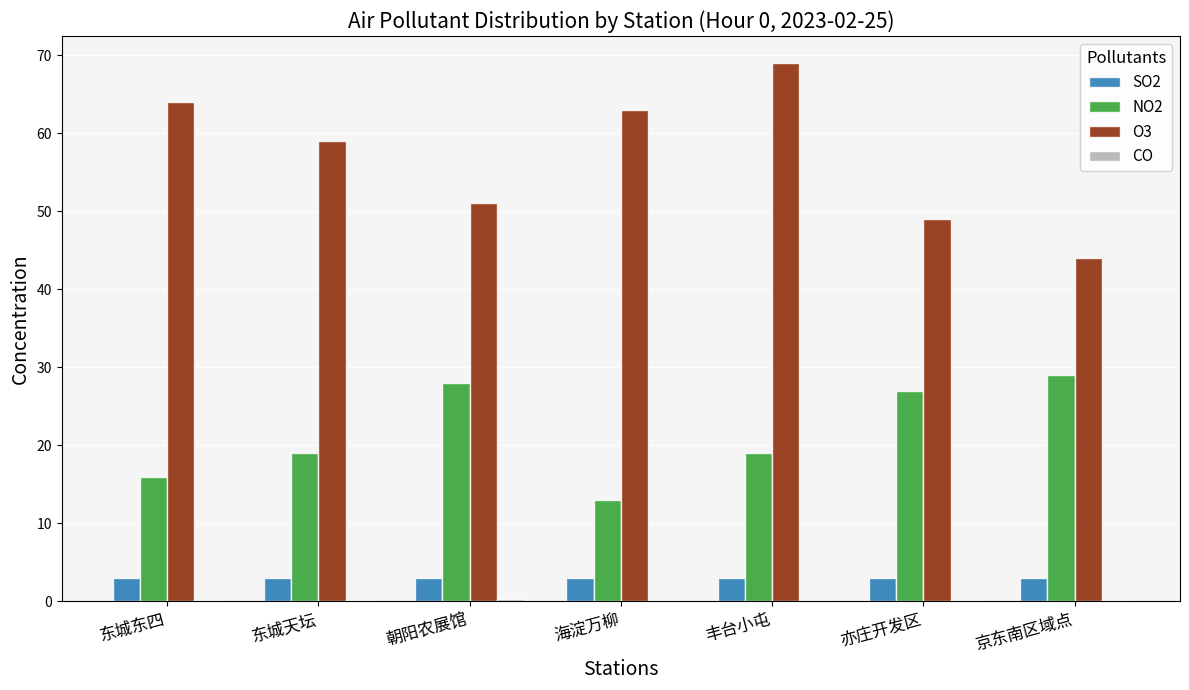

Is it true that O3 equals 63.0 at 海淀万柳?

True